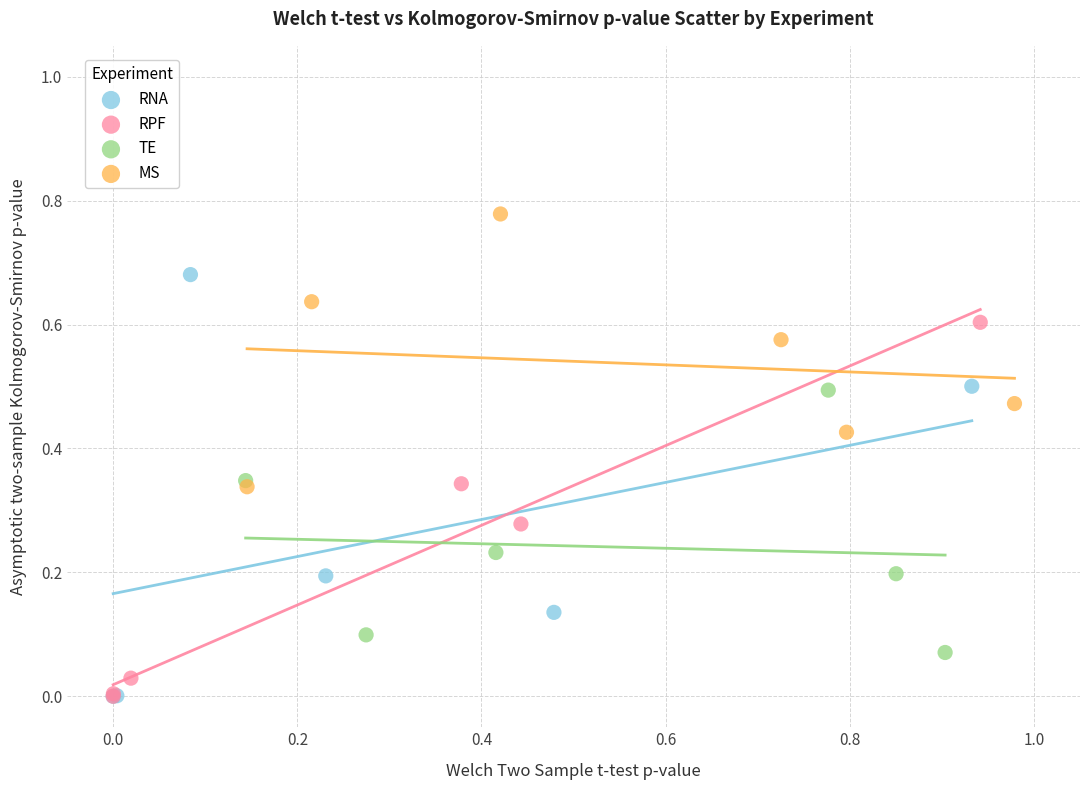

Which series has the largest Y range (max minus min)?

RNA